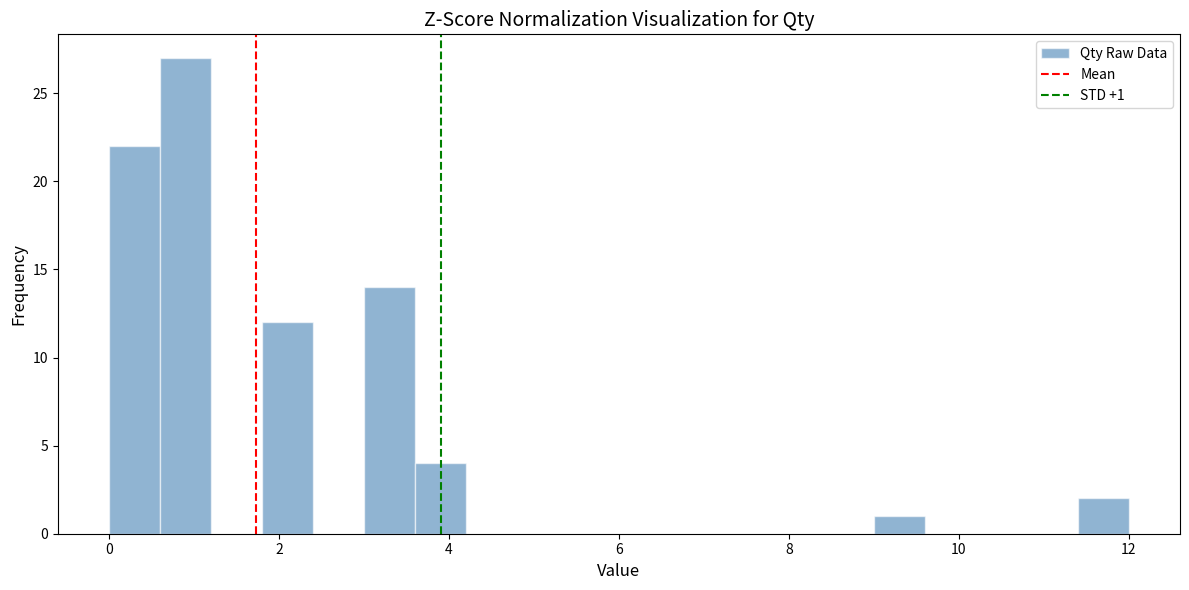

Around what value on the x-axis is the tallest bar? Give the approximate position of its centre, as read against the axis.

1.0